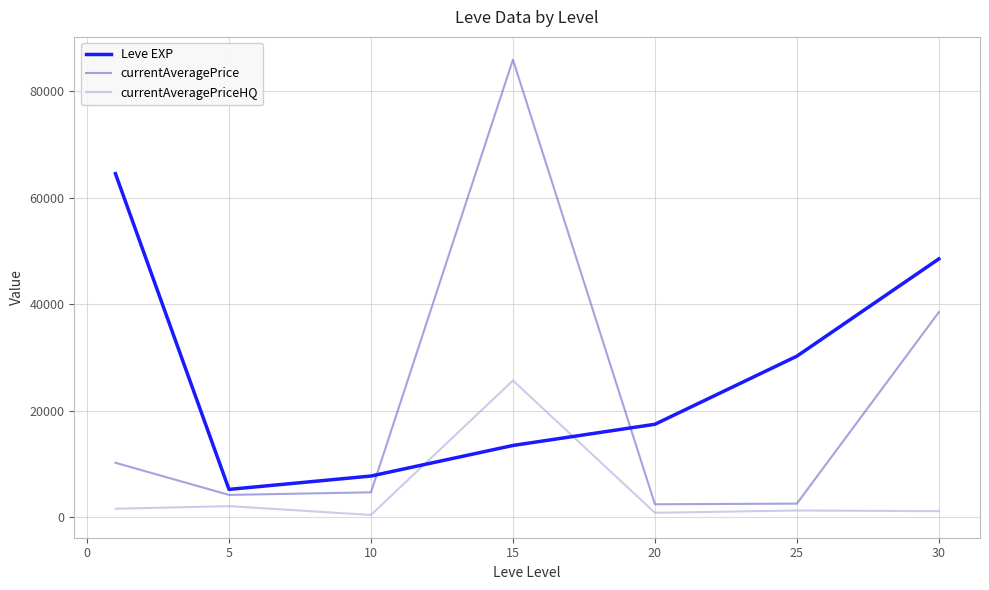

True or false: Leve EXP and currentAveragePriceHQ intersect in this chart.

True